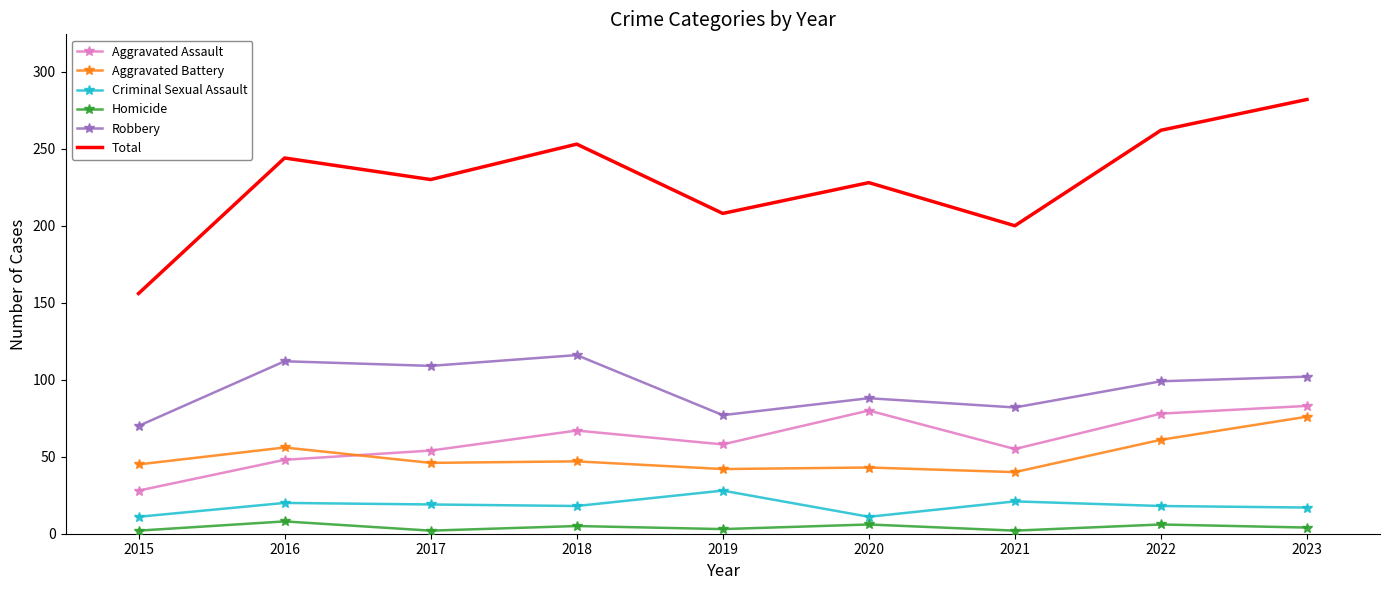

At which label does Aggravated Assault reach its minimum?

2015